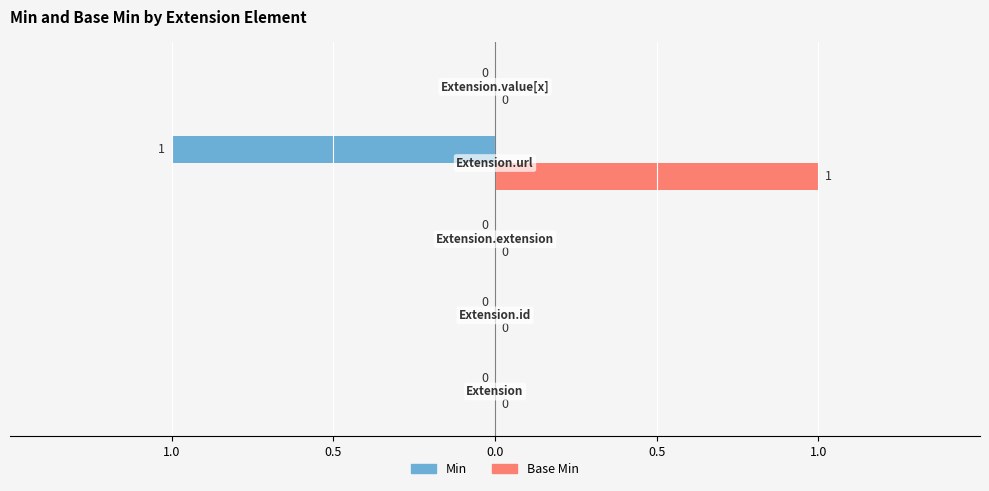

What are all the series names shown in the legend?

Min, Base Min